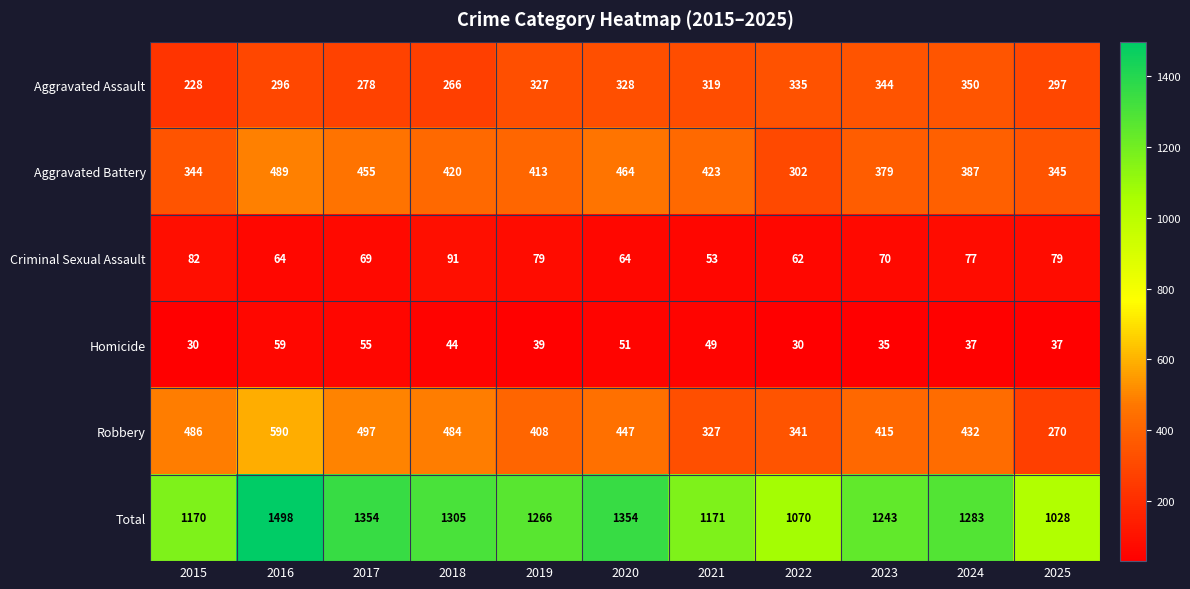

Rank the series at 2024 from highest to lowest value.

Total, Robbery, Aggravated Battery, Aggravated Assault, Criminal Sexual Assault, Homicide